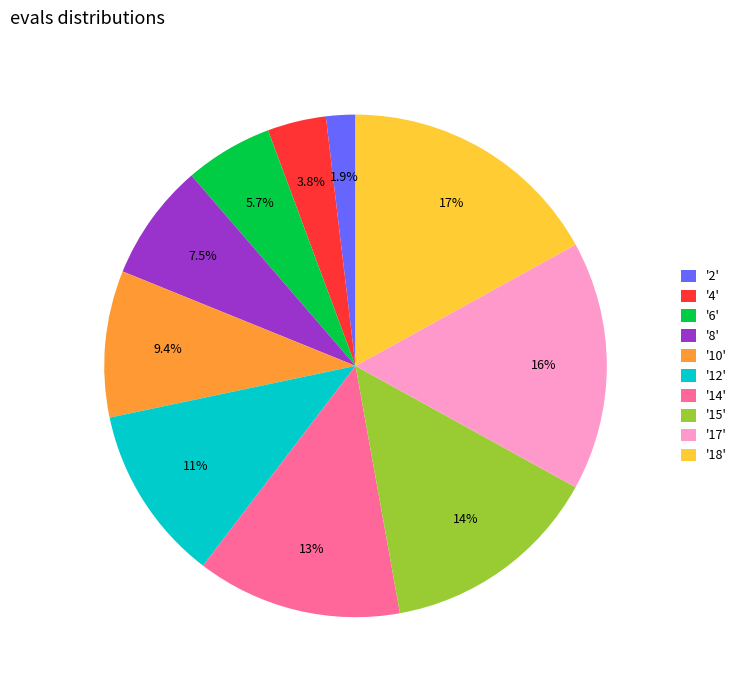

What is the ratio of the value at '14' to the value at '4'?

3.5